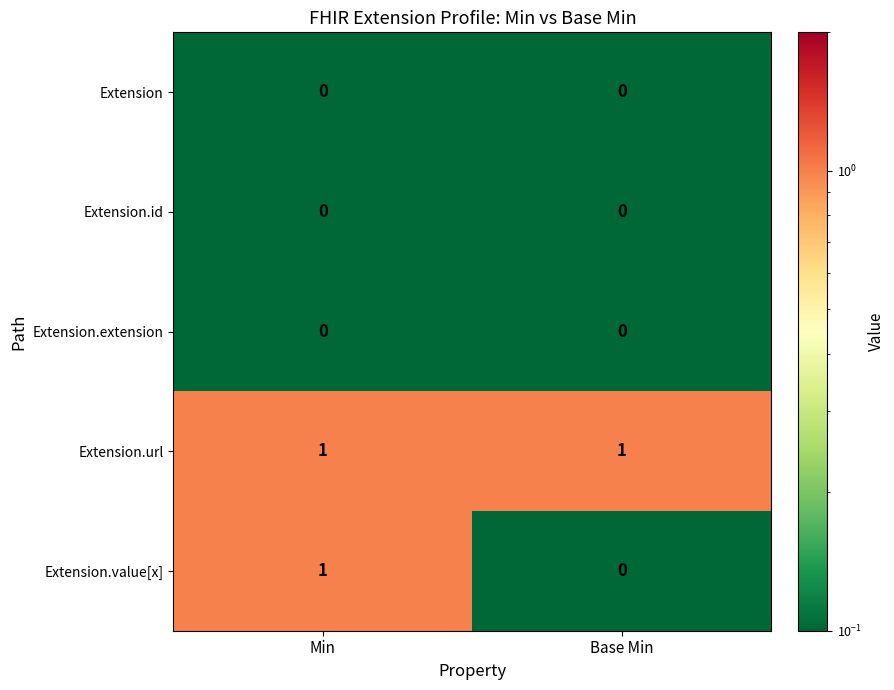

Reading left to right, transcribe all the data shown in this chart.

Extension: Min=0	Base Min=0
Extension.id: Min=0	Base Min=0
Extension.extension: Min=0	Base Min=0
Extension.url: Min=1	Base Min=1
Extension.value[x]: Min=1	Base Min=0